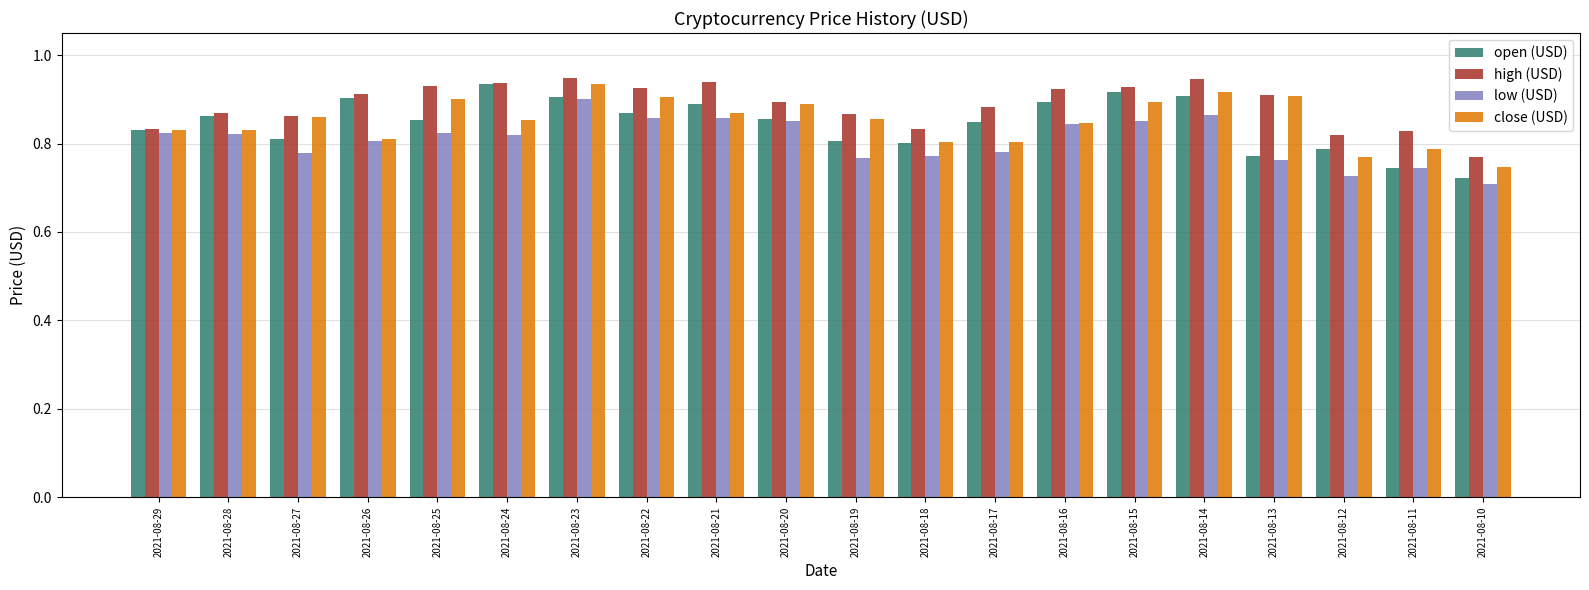

What is the sum of all high (USD) values?

17.8